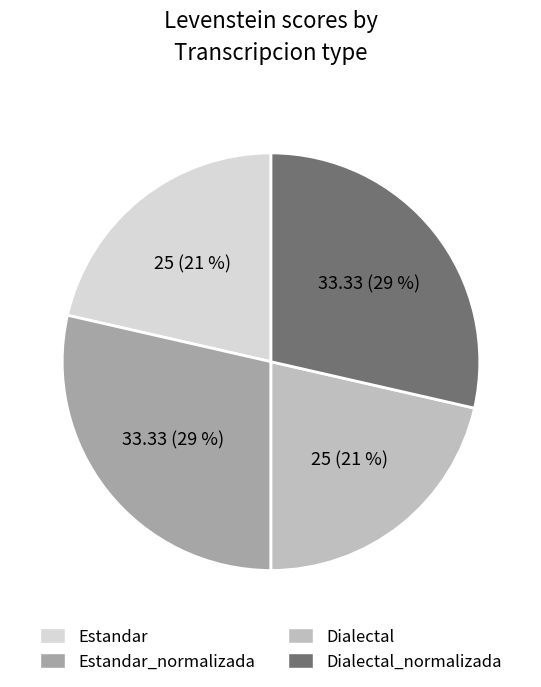

Does any single category account for the majority?

No